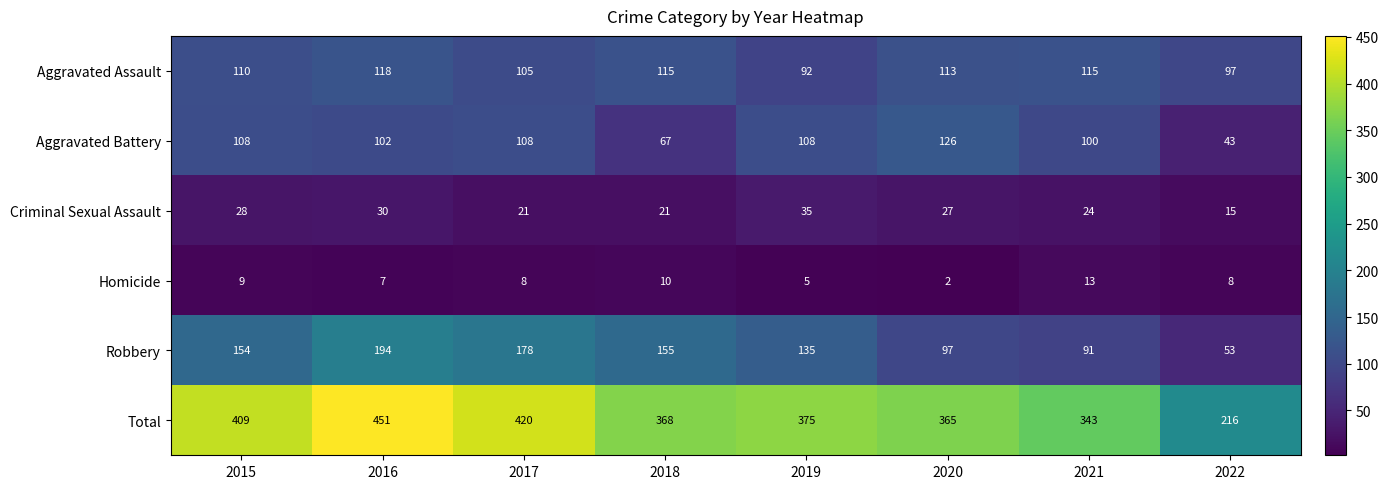

What is the difference between the highest and lowest values at 2020?

363